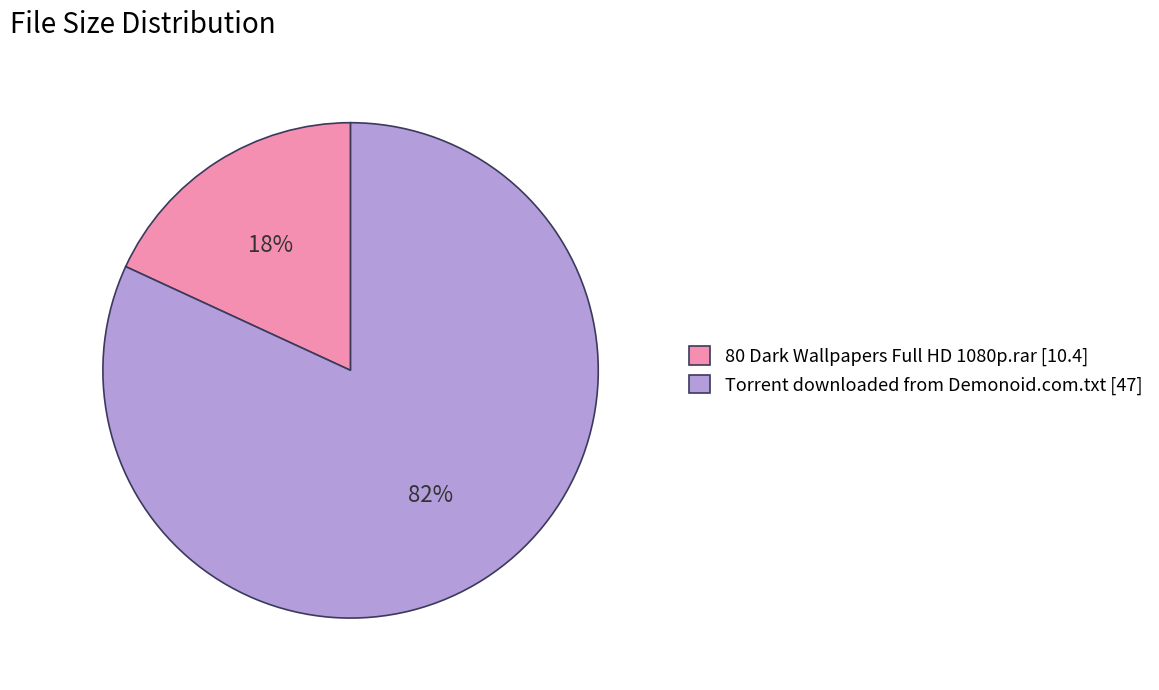

To the nearest percent, what percentage of the pie is Torrent downloaded from Demonoid.com.txt?

82%